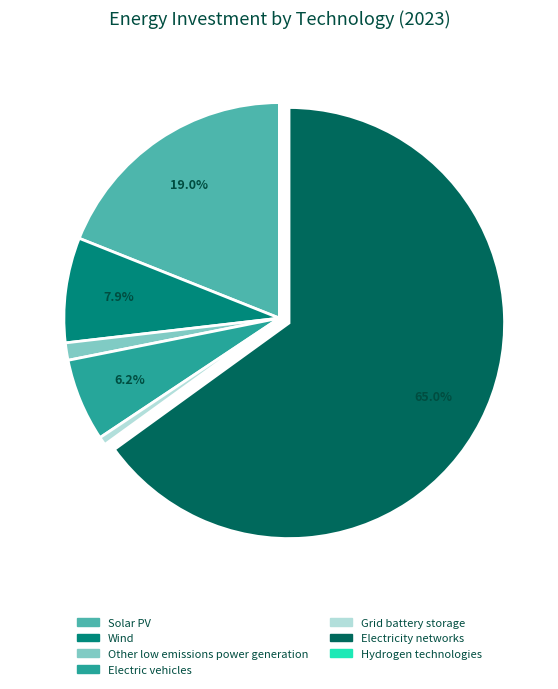

The Electric vehicles slice represents 6% of the pie. True or false?

True